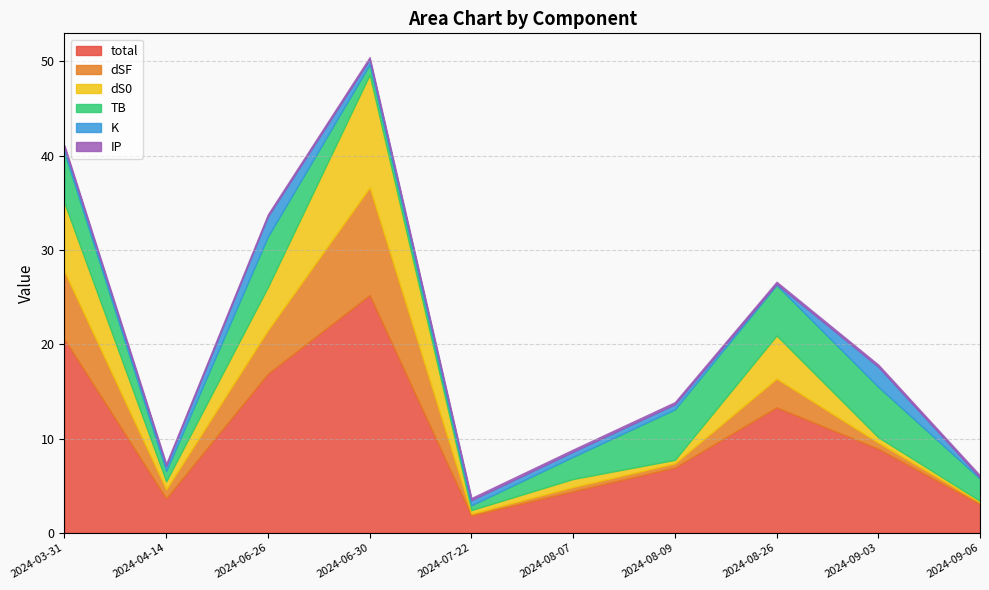

Reading left to right, list all the values displayed in this chart.

total: 2024-03-31=20.5	2024-04-14=3.7	2024-06-26=16.9	2024-06-30=25.2	2024-07-22=1.8	2024-08-07=4.4	2024-08-09=6.9	2024-08-26=13.3	2024-09-03=8.9	2024-09-06=3.0
dSF: 2024-03-31=7.1	2024-04-14=0.9	2024-06-26=4.6	2024-06-30=11.4	2024-07-22=0.2	2024-08-07=0.4	2024-08-09=0.4	2024-08-26=3.0	2024-09-03=0.6	2024-09-06=0.2
dS0: 2024-03-31=7.3	2024-04-14=0.9	2024-06-26=4.6	2024-06-30=12.0	2024-07-22=0.4	2024-08-07=0.9	2024-08-09=0.4	2024-08-26=4.6	2024-09-03=0.6	2024-09-06=0.2
TB: 2024-03-31=5.3	2024-04-14=1.1	2024-06-26=5.3	2024-06-30=1.1	2024-07-22=0.5	2024-08-07=2.4	2024-08-09=5.3	2024-08-26=5.3	2024-09-03=5.3	2024-09-06=2.4
K: 2024-03-31=0.5	2024-04-14=0.5	2024-06-26=2.1	2024-06-30=0.5	2024-07-22=0.5	2024-08-07=0.5	2024-08-09=0.5	2024-08-26=0.1	2024-09-03=2.1	2024-09-06=0.1
IP: 2024-03-31=0.2	2024-04-14=0.2	2024-06-26=0.2	2024-06-30=0.2	2024-07-22=0.2	2024-08-07=0.2	2024-08-09=0.2	2024-08-26=0.2	2024-09-03=0.2	2024-09-06=0.2